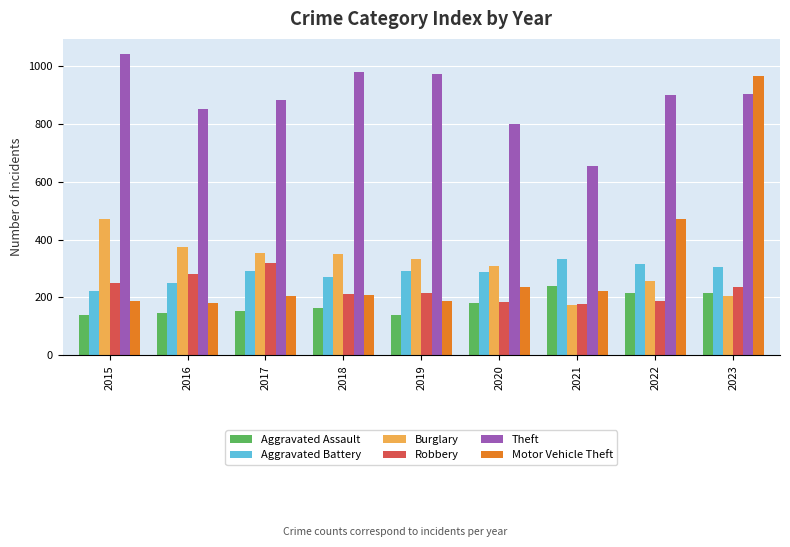

What is the sum of all Robbery values?

2058